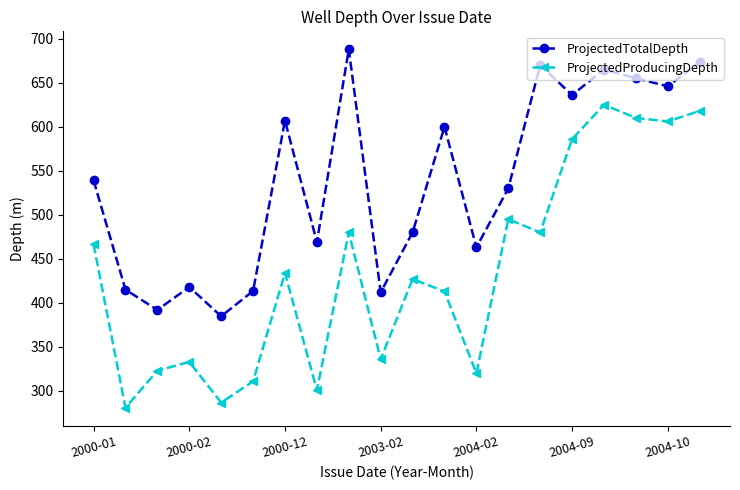

List the series in order of their overall mean, highest first.

ProjectedTotalDepth, ProjectedProducingDepth